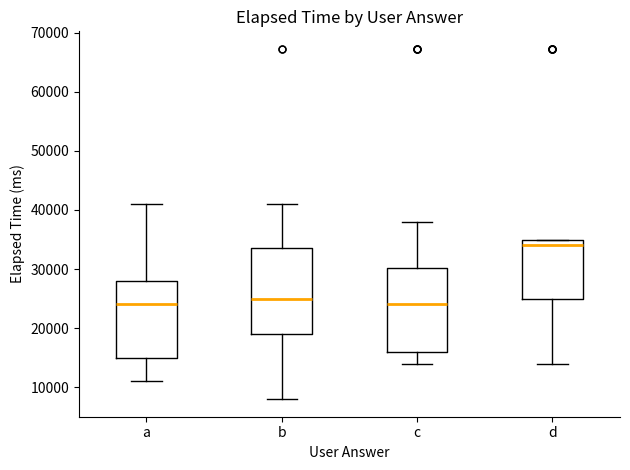

Reading left to right, transcribe this box plot: for each box, give where its median line is, the range the box spans, and where its two whiskers end, as read against the y-axis. The values are not printed on the chart, so give them approximately, as read against the axis.

a: median 24000, box 15000 to 28000, whiskers 11000 to 41000
b: median 25000, box 19000 to 34000, whiskers 8000 to 41000
c: median 24000, box 16000 to 30000, whiskers 14000 to 38000
d: median 34000, box 25000 to 35000, whiskers 14000 to 35000